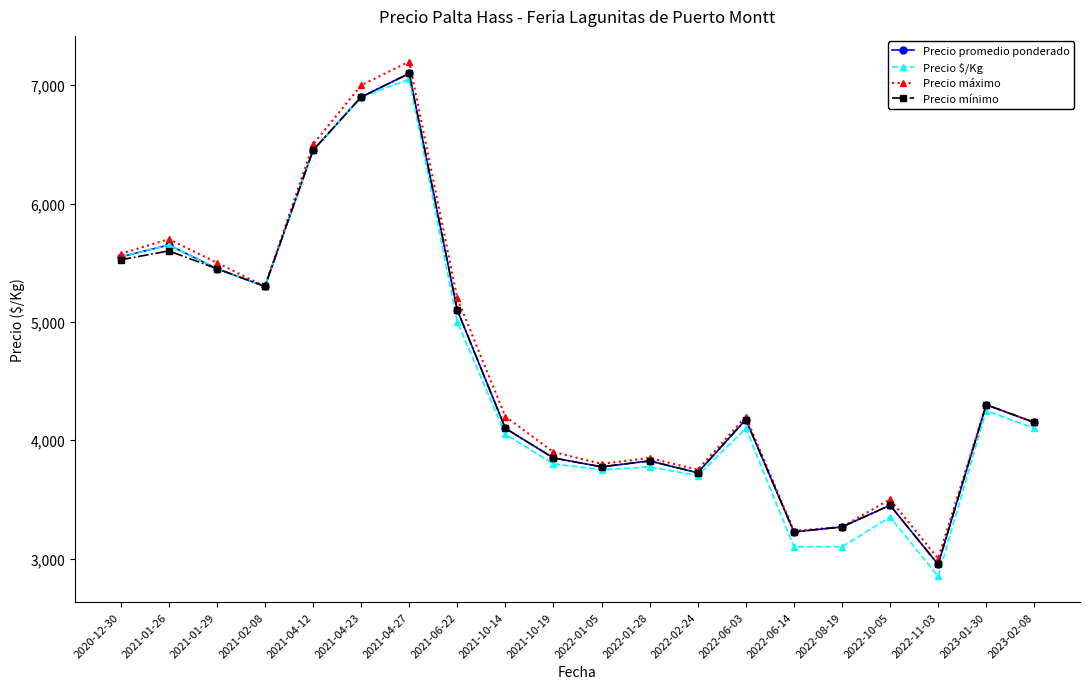

At which label does Precio máximo first exceed 4200?

2020-12-30